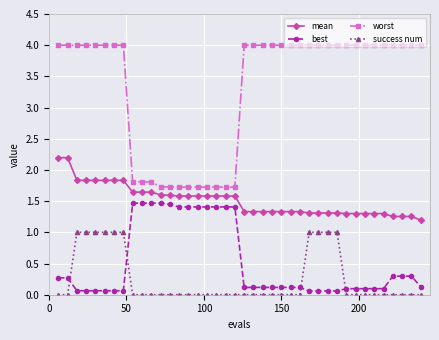

What is the value of the worst point at the 21st from the left?

4.0